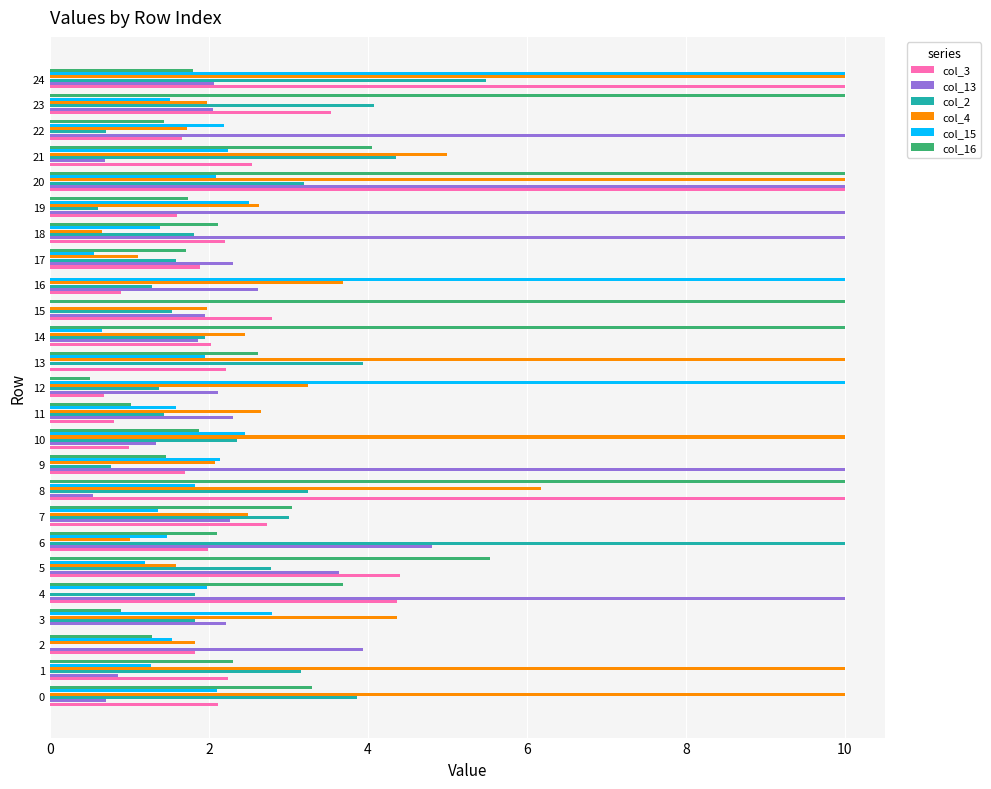

Between 14 and 17, which series saw the biggest shift?

col_16